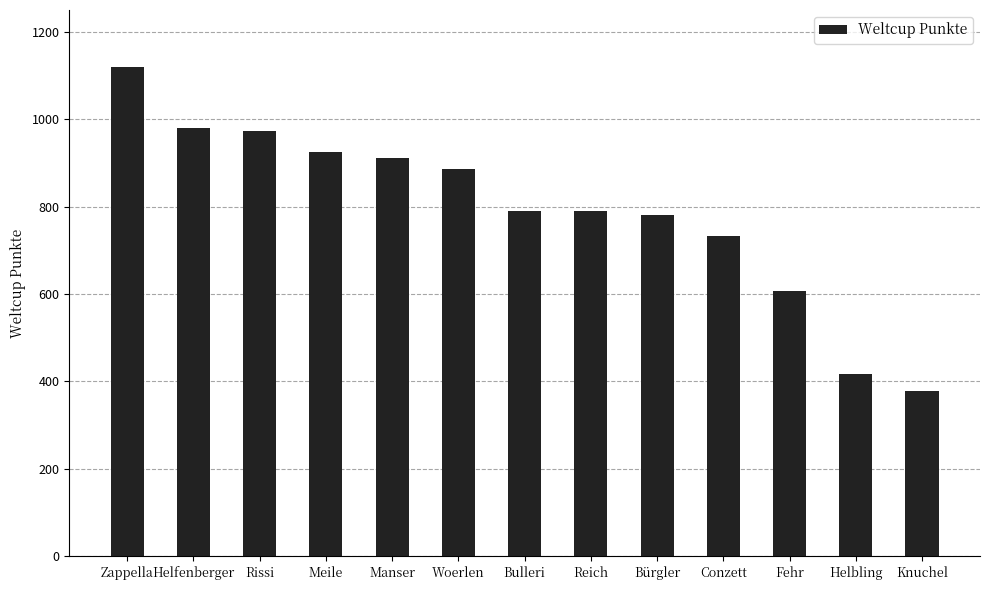

Read the value at Knuchel, to the nearest 10.

380